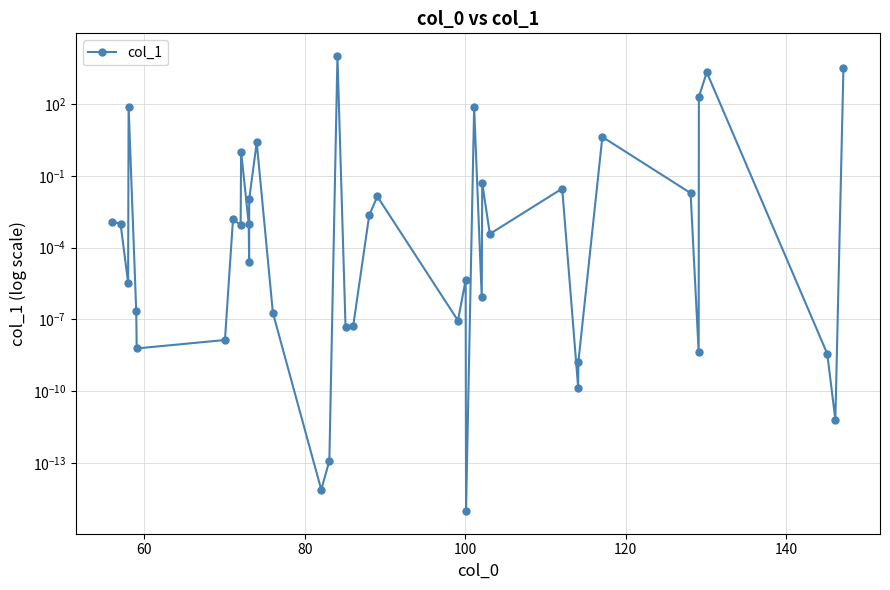

True or false: the data shows 0.0 at 40.

False